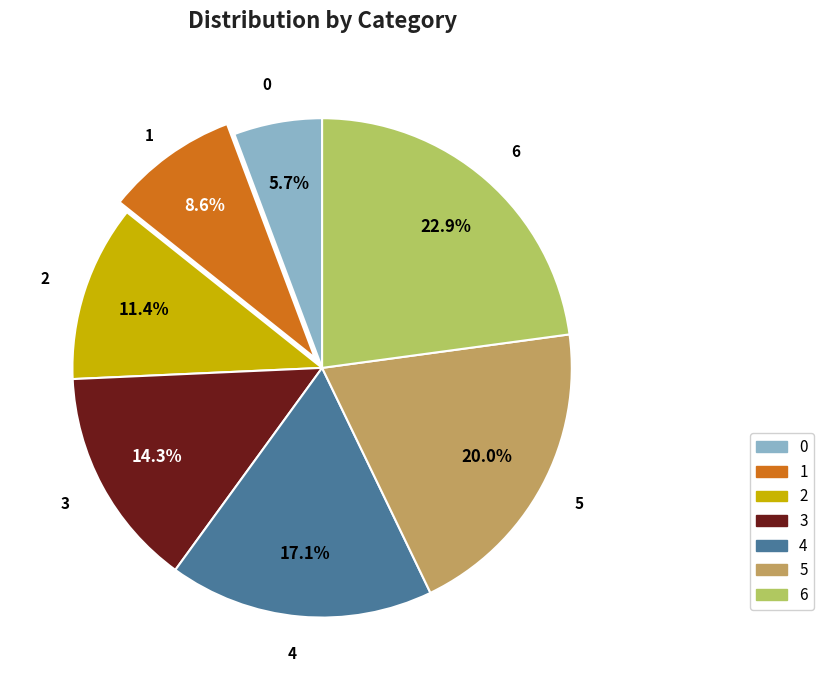

Does 3 account for over 50% of the chart?

No